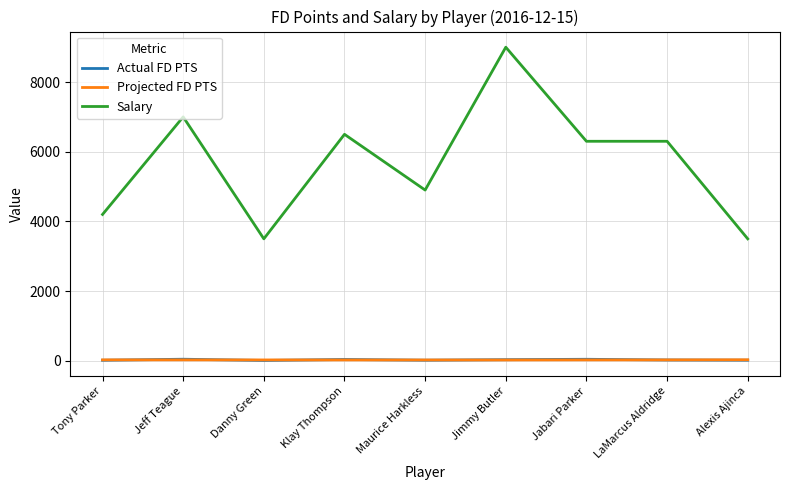

Which label corresponds to the largest value in the chart?

Jimmy Butler